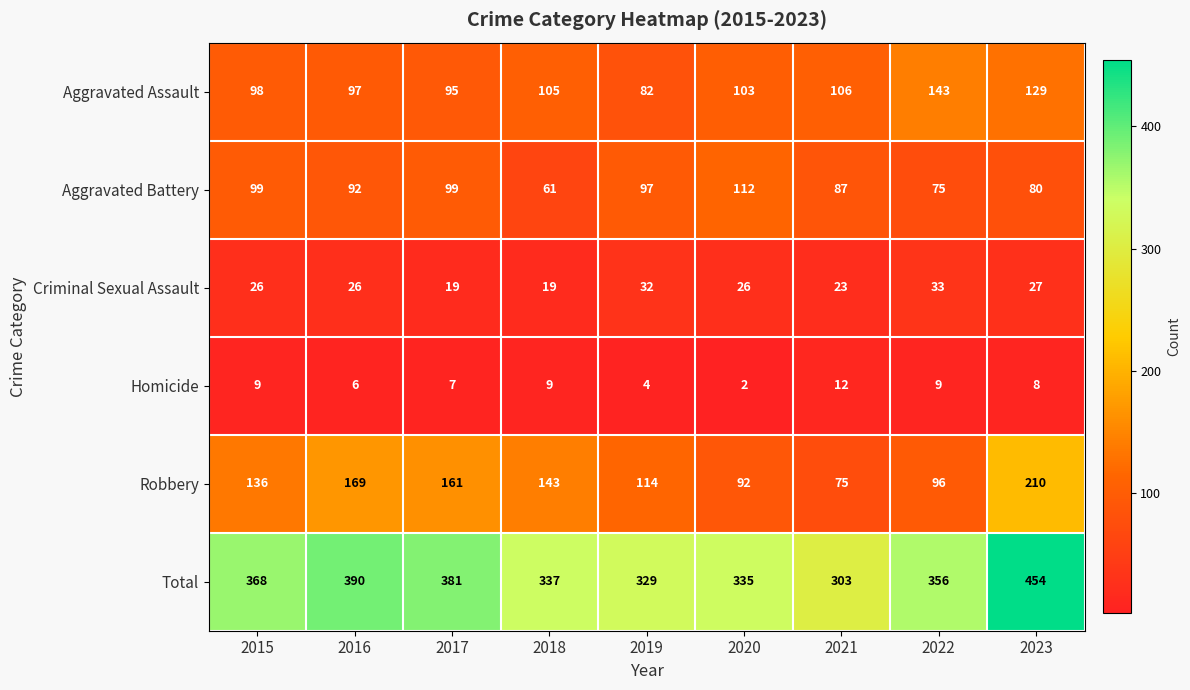

Which label corresponds to the smallest value in the chart?

2020